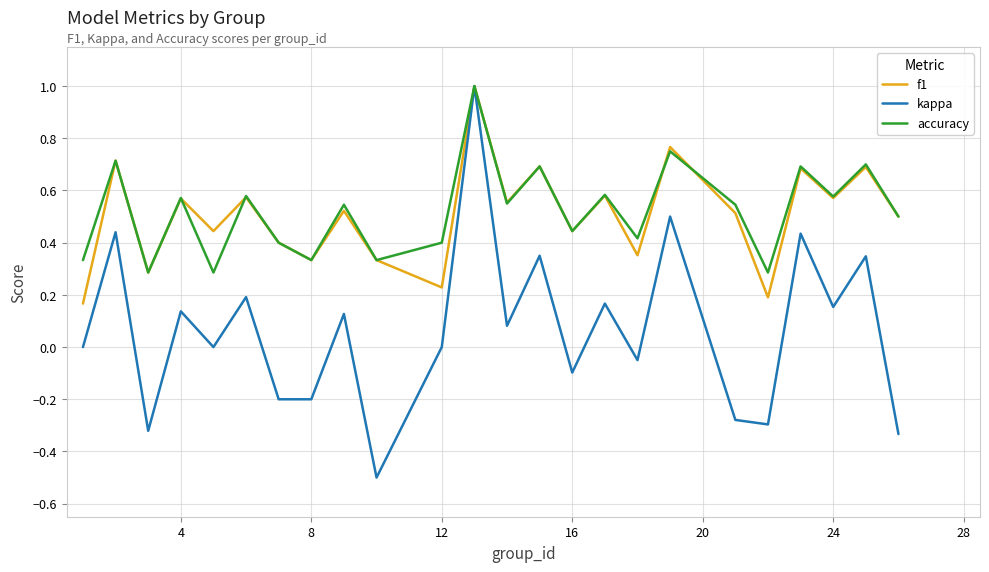

Is this an area chart (filled region under the line)?

No